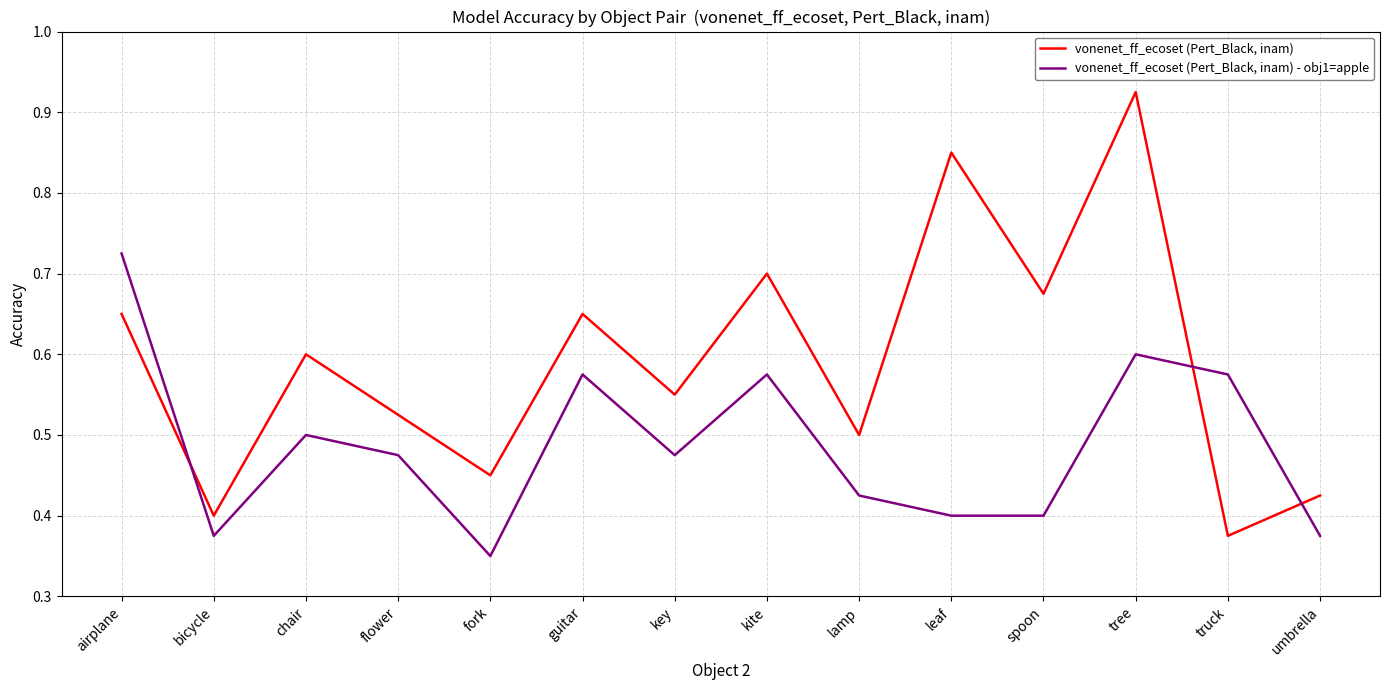

Between which two adjacent categories do vonenet_ff_ecoset (Pert_Black, inam) and vonenet_ff_ecoset (Pert_Black, inam) - obj1=apple first intersect?

airplane and bicycle